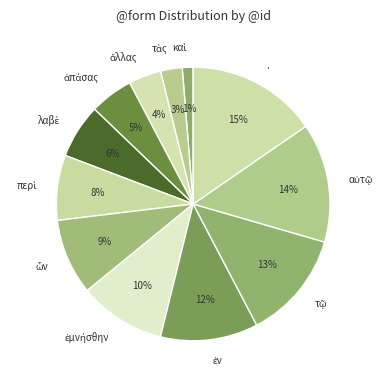

Which category has the biggest portion of the pie?

.